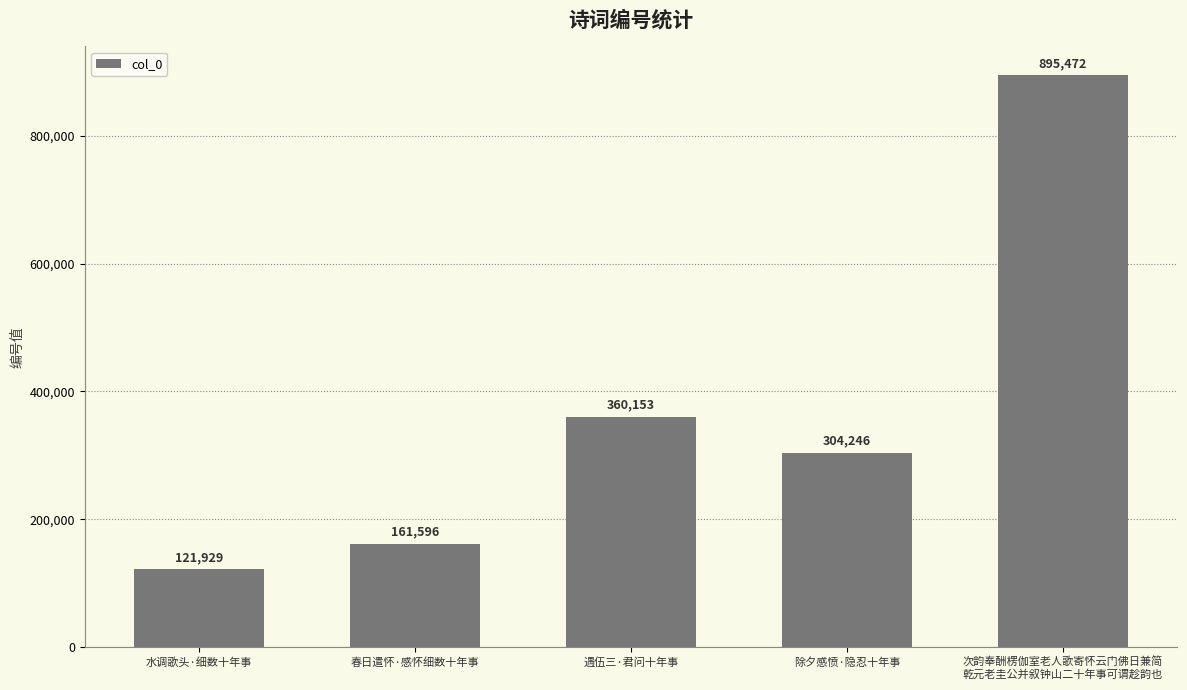

How many categories are shown in the chart?

5